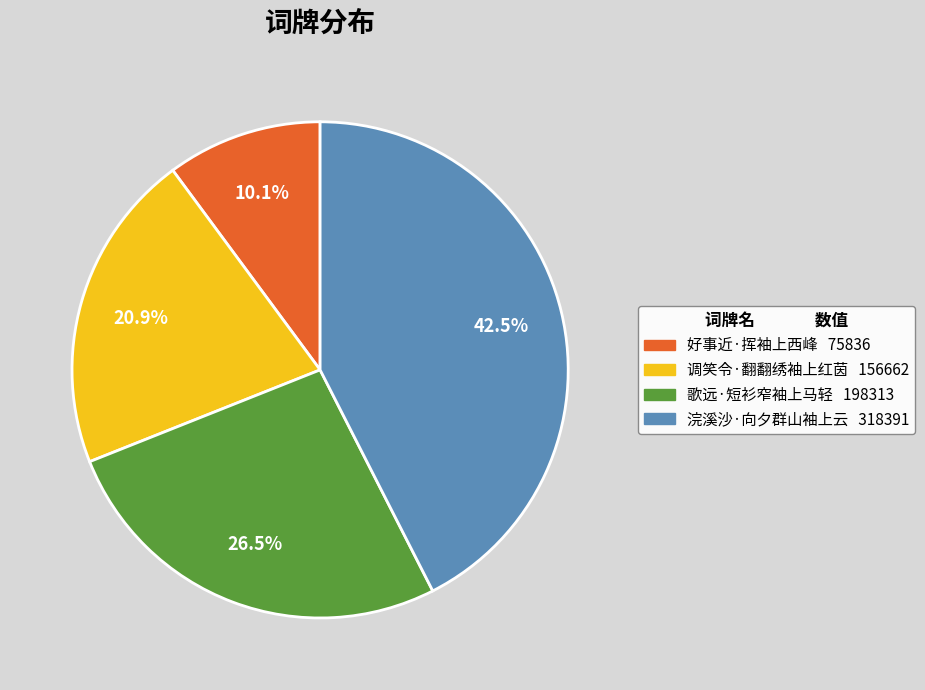

Does 歌远·短衫窄袖上马轻 account for over 50% of the chart?

No